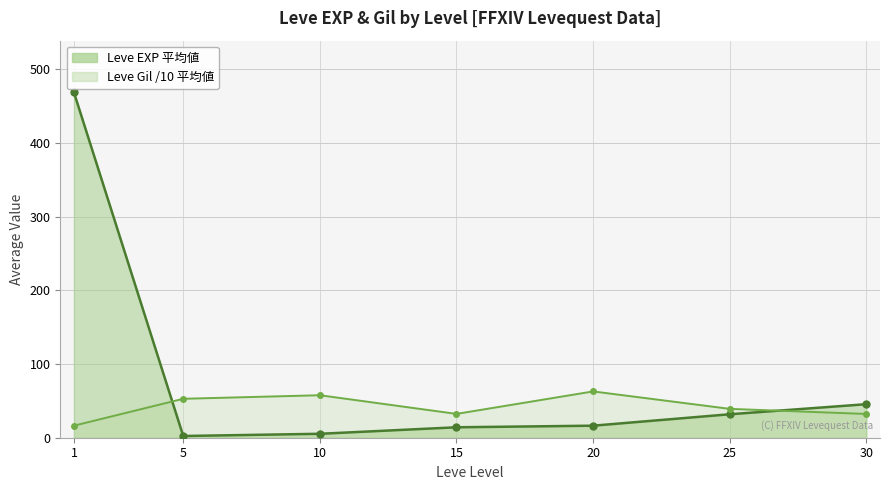

Where is the first local minimum for Leve EXP 平均値_line?

5